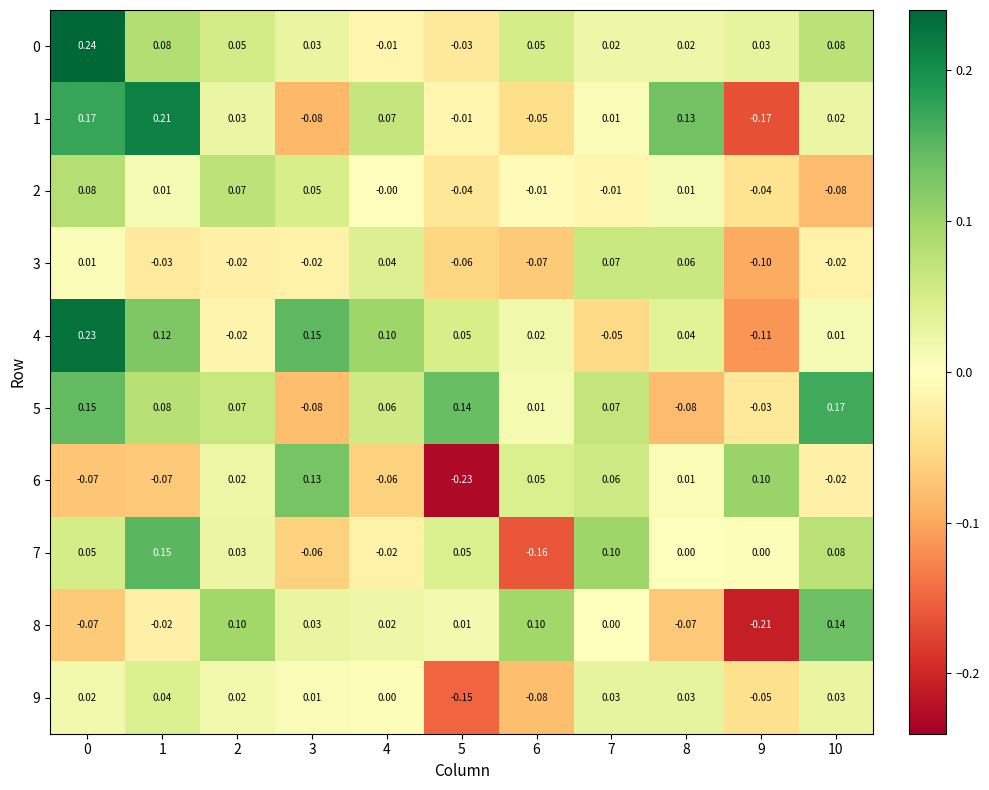

What is the difference between the highest and lowest values at 2?

0.1